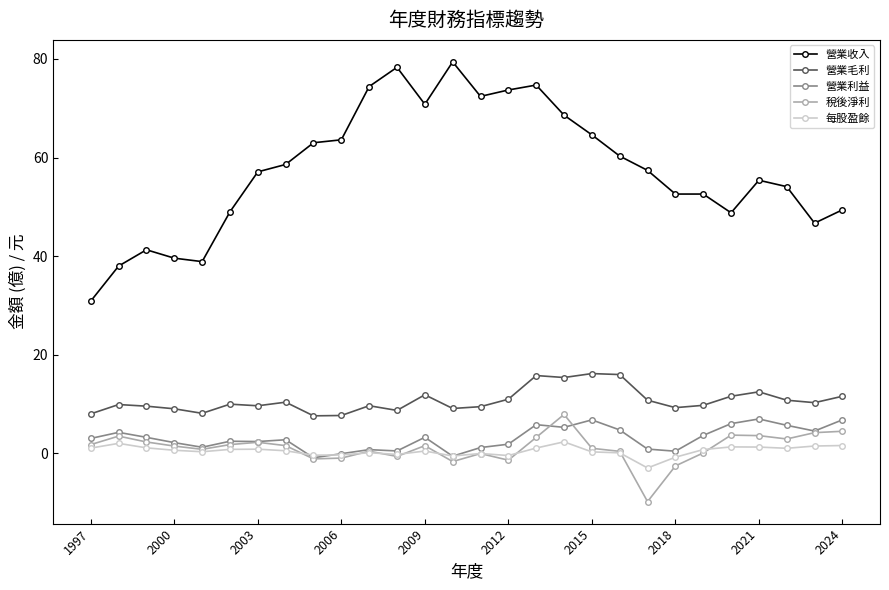

True or false: 稅後淨利 and 營業毛利 intersect in this chart.

False